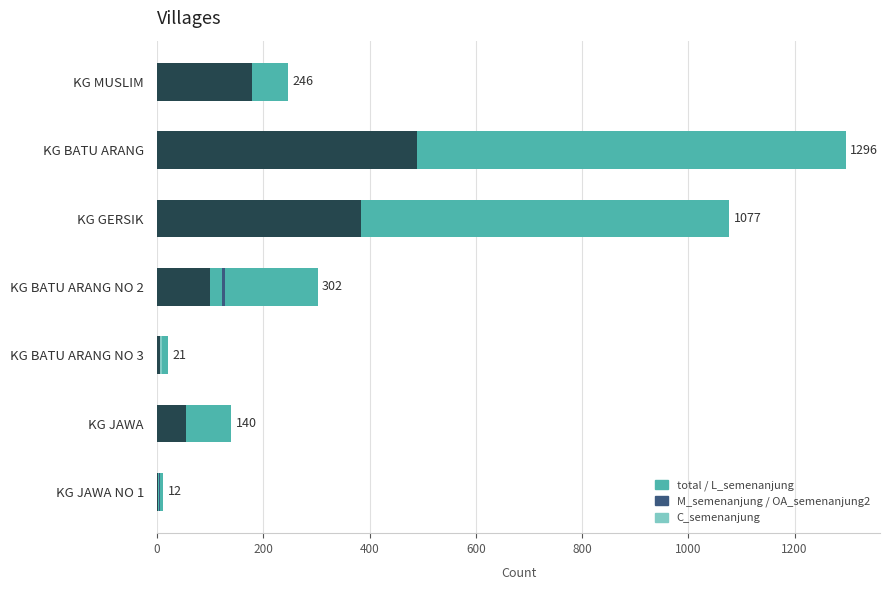

What is the value of the total bar at the 4th from the left?

302